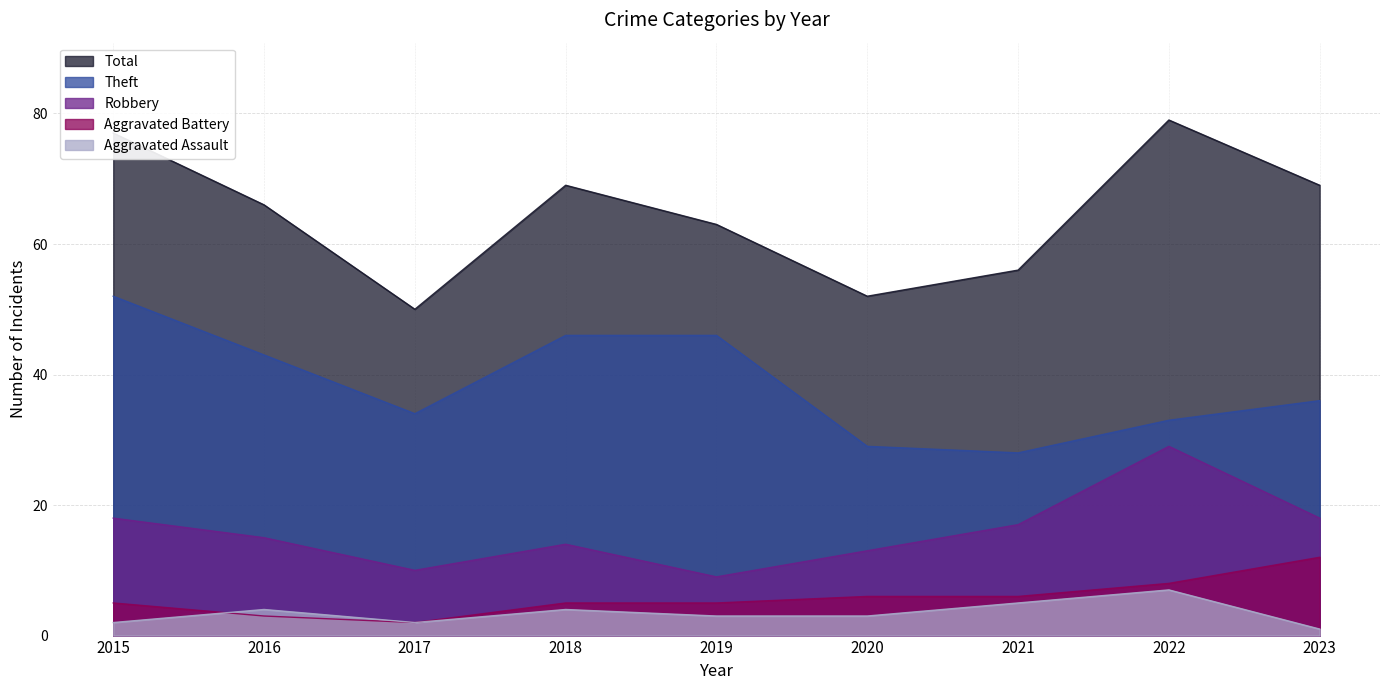

What is the spread (max minus min) of values at 2023?

68